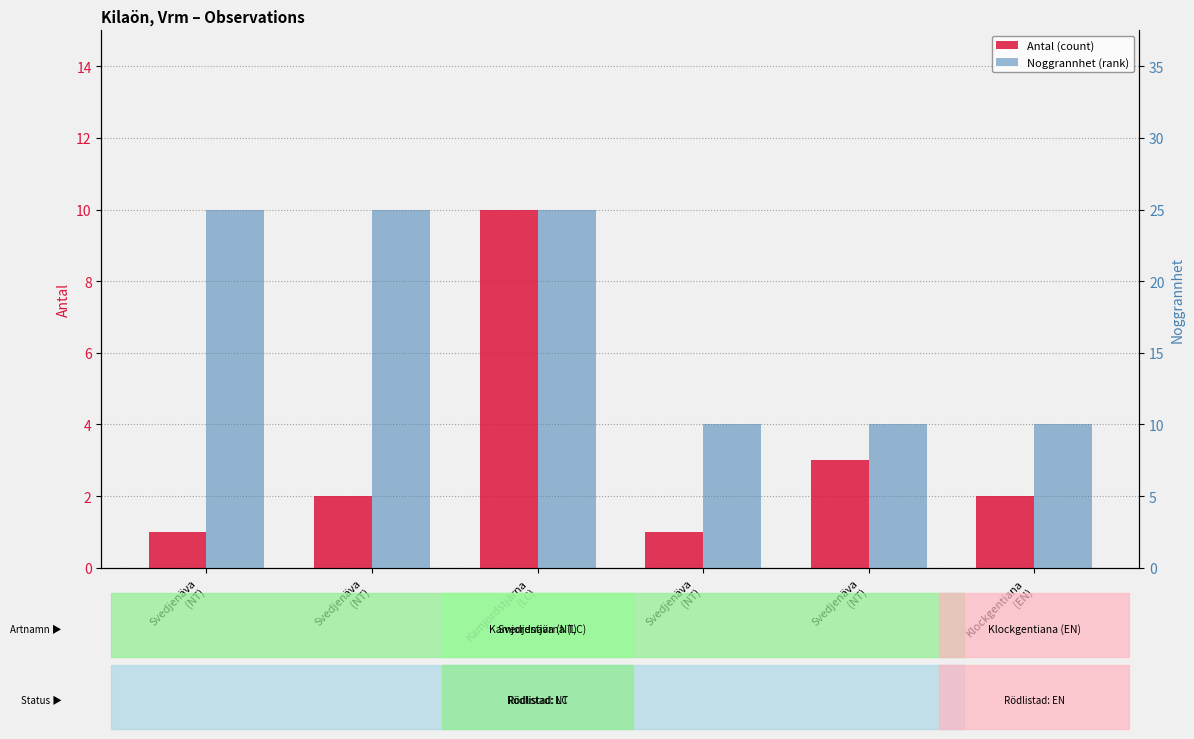

What is the value of the Antal (count) bar at the 6th from the left?

2